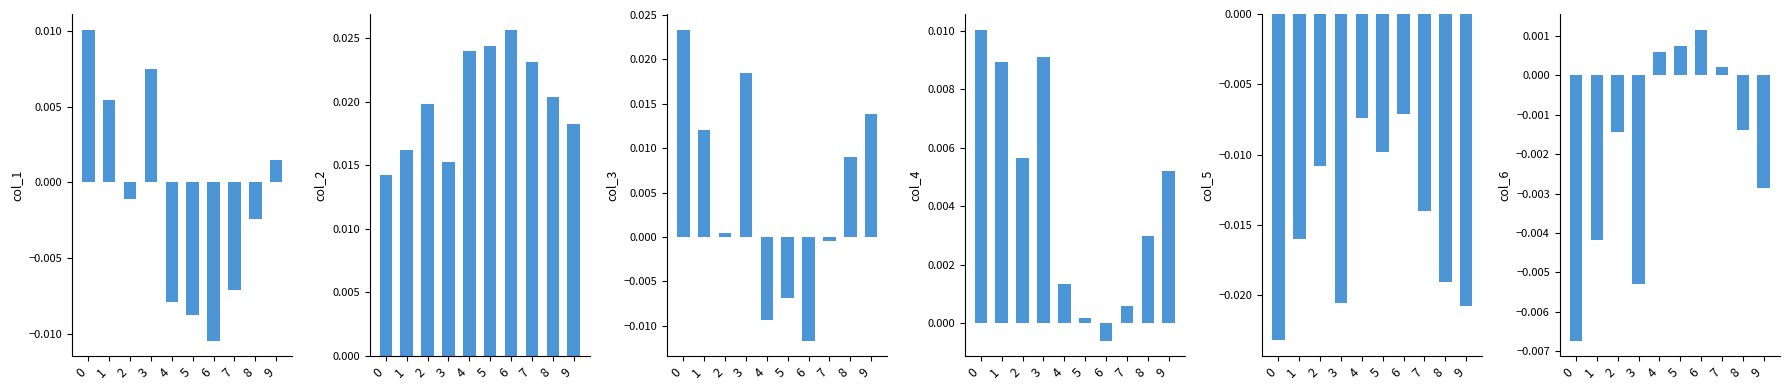

Rank the series by their maximum value, from highest to lowest.

col_2, col_3, col_1, col_4, col_6, col_5